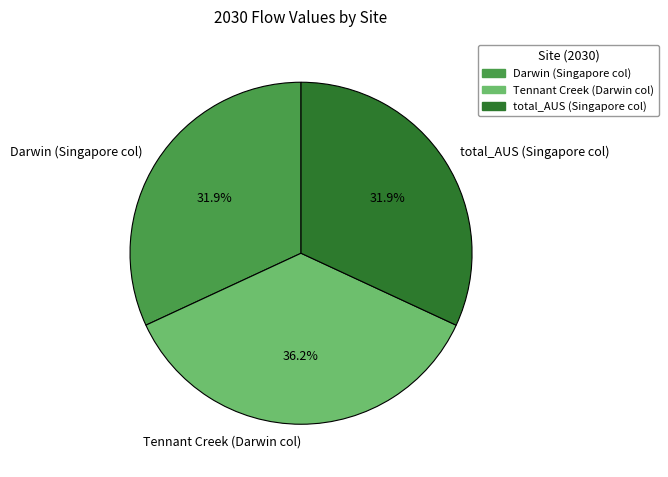

Does any single category account for the majority?

No